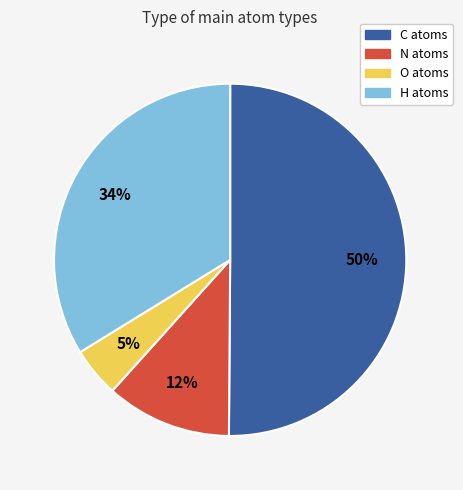

Does N represent more than half of the total?

No